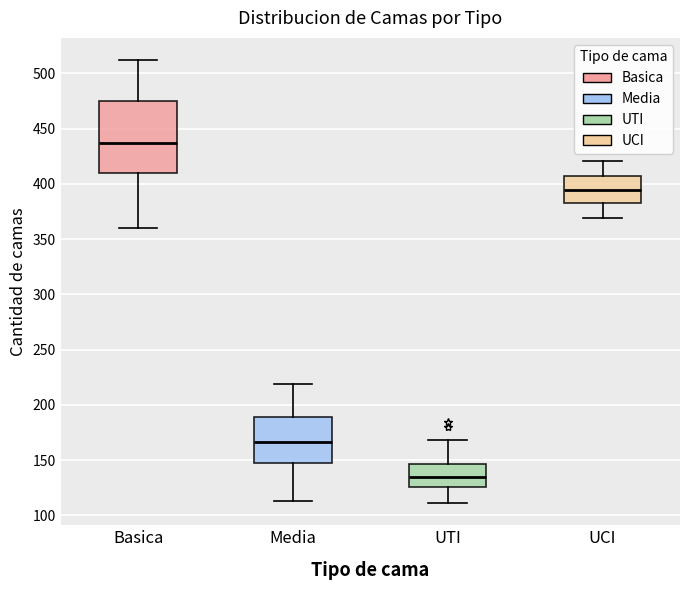

Which box has the highest median line?

Basica